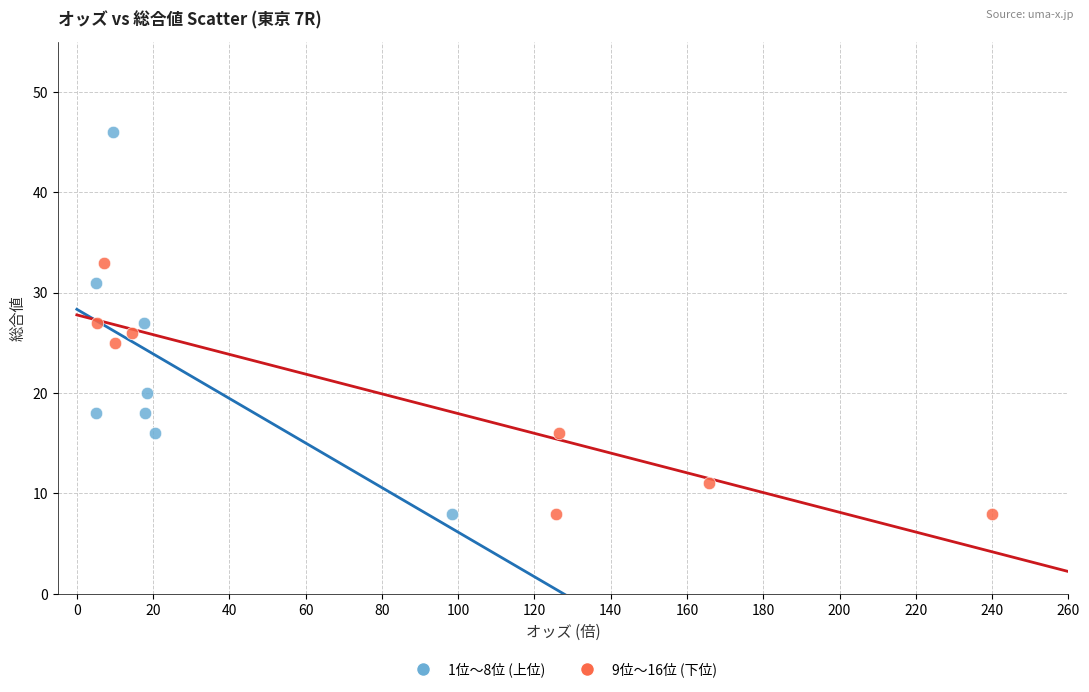

Which series reaches the maximum Y coordinate?

1位〜8位 (上位)